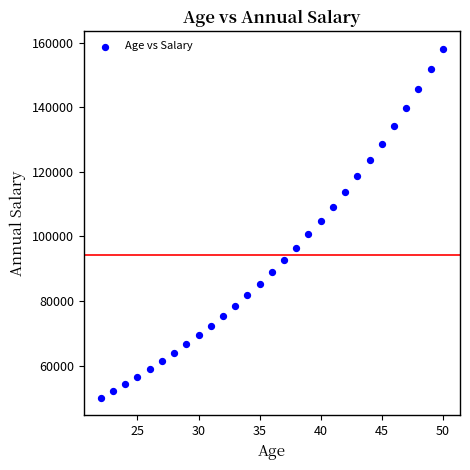

What is the range of Y values (max minus min)?

108120.0